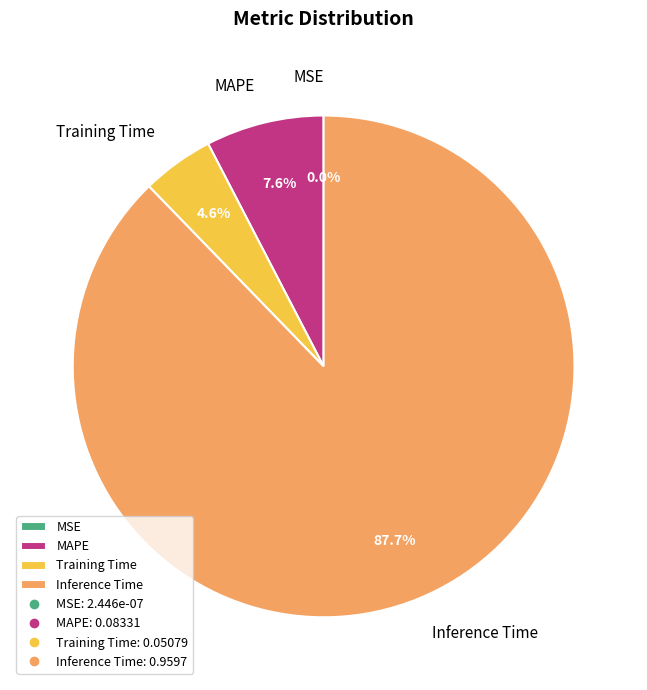

Which category has the biggest portion of the pie?

Inference Time